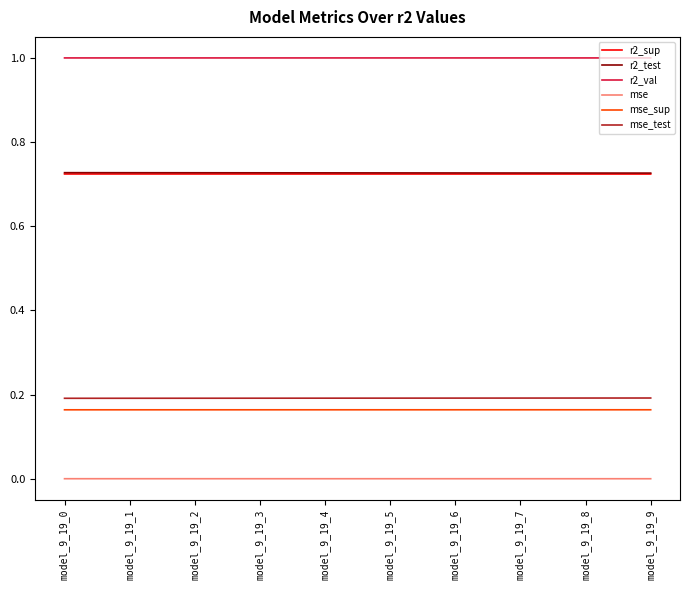

The r2_val series shows 1.0 at model_9_19_3. True or false?

True